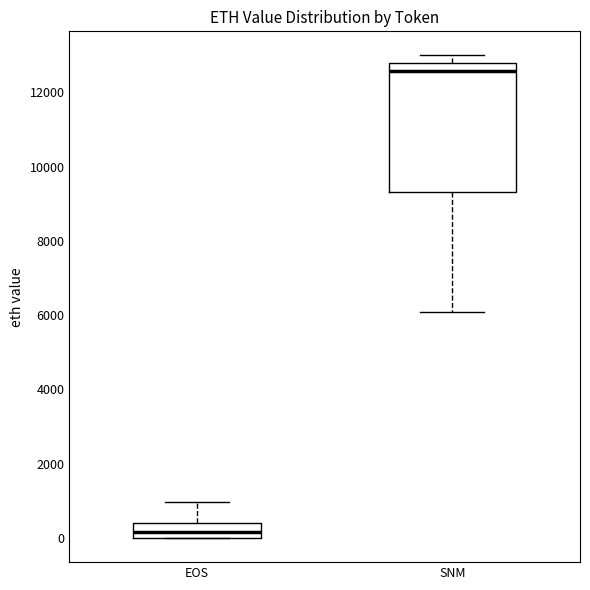

Reading left to right, read every box against the y-axis: the position of its median line, the range the box covers, and the ends of its whiskers. The values are not printed on the chart, so give them approximately, as read against the axis.

EOS: median 200, box 0 to 400, whiskers 0 to 1000
SNM: median 12600, box 9400 to 12800, whiskers 6000 to 13000